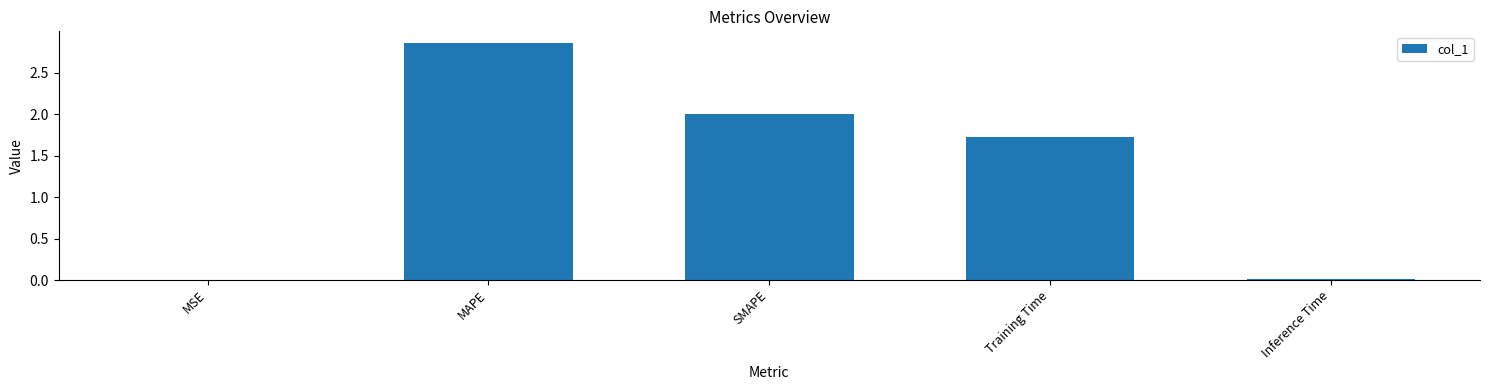

Where does the data first go above 1?

MAPE